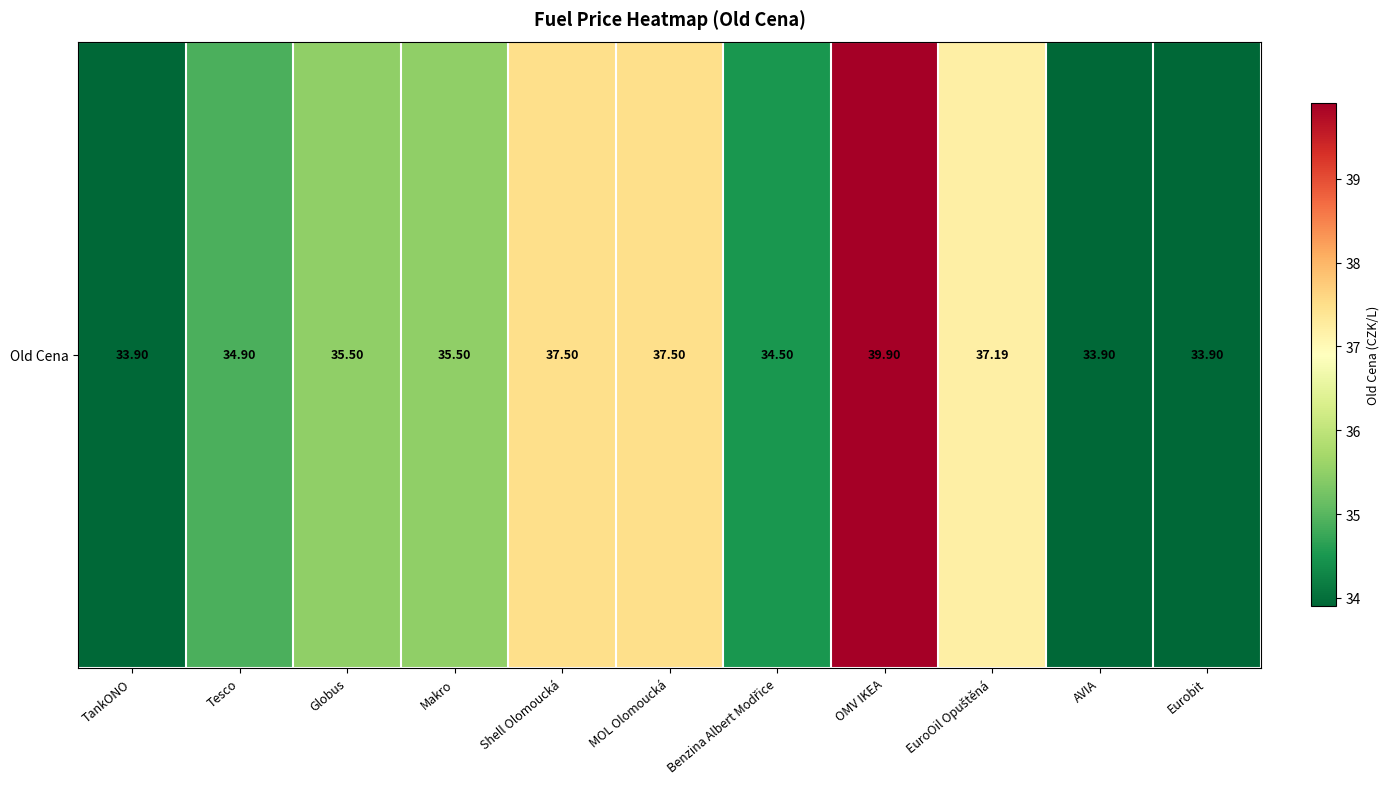

Where is the data nearest to the value 36?

Globus